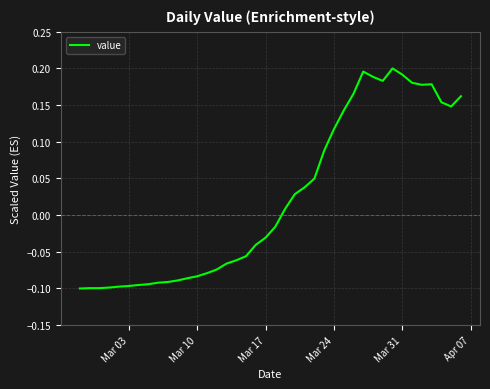

What is the difference between the maximum and minimum values?

0.3